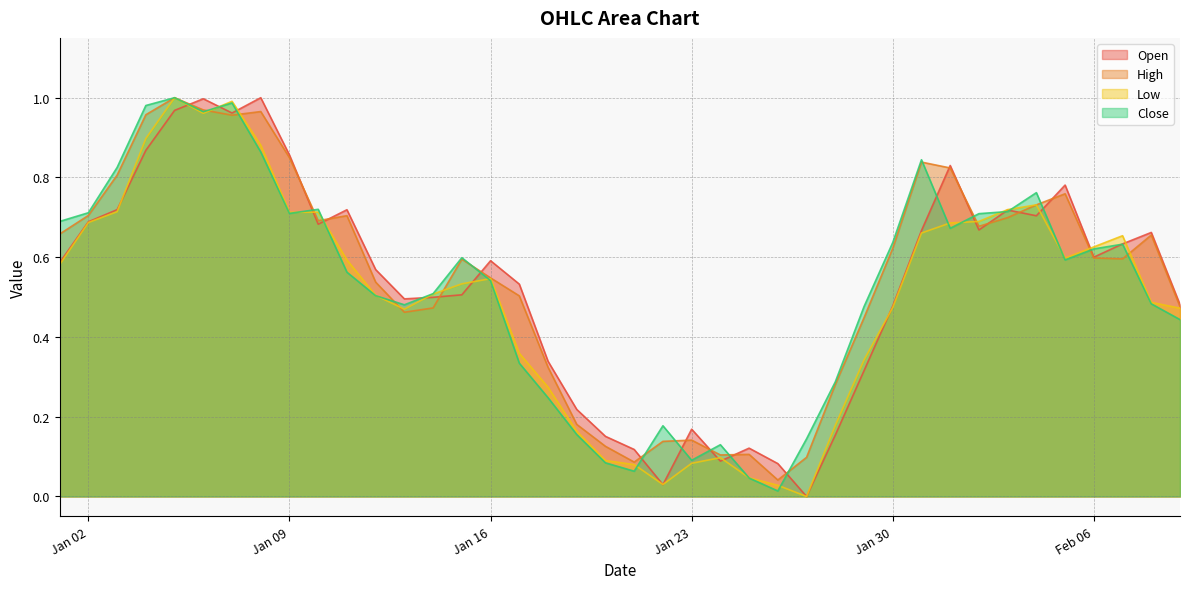

Reading right to left, transcribe all the data shown in this chart.

Open: 0.5	0.7	0.6	0.6	0.8	0.7	0.7	0.7	0.8	0.7	0.5	0.3	0.2	0.0	0.1	0.1	0.1	0.2	0.0	0.1	0.2	0.2	0.3	0.5	0.6	0.5	0.5	0.5	0.6	0.7	0.7	0.9	1.0	1.0	1.0	1.0	0.9	0.7	0.7	0.6
High: 0.5	0.7	0.6	0.6	0.8	0.7	0.7	0.7	0.8	0.8	0.6	0.4	0.3	0.1	0.0	0.1	0.1	0.1	0.1	0.1	0.1	0.2	0.3	0.5	0.5	0.6	0.5	0.5	0.5	0.7	0.7	0.8	1.0	1.0	1.0	1.0	1.0	0.8	0.7	0.7
Low: 0.5	0.5	0.7	0.6	0.6	0.7	0.7	0.7	0.7	0.7	0.5	0.3	0.2	0.0	0.0	0.0	0.1	0.1	0.0	0.1	0.1	0.2	0.3	0.4	0.5	0.5	0.5	0.5	0.5	0.6	0.7	0.7	0.9	1.0	1.0	1.0	0.9	0.7	0.7	0.6
Close: 0.4	0.5	0.6	0.6	0.6	0.8	0.7	0.7	0.7	0.8	0.6	0.5	0.3	0.1	0.0	0.0	0.1	0.1	0.2	0.1	0.1	0.2	0.2	0.3	0.5	0.6	0.5	0.5	0.5	0.6	0.7	0.7	0.9	1.0	1.0	1.0	1.0	0.8	0.7	0.7